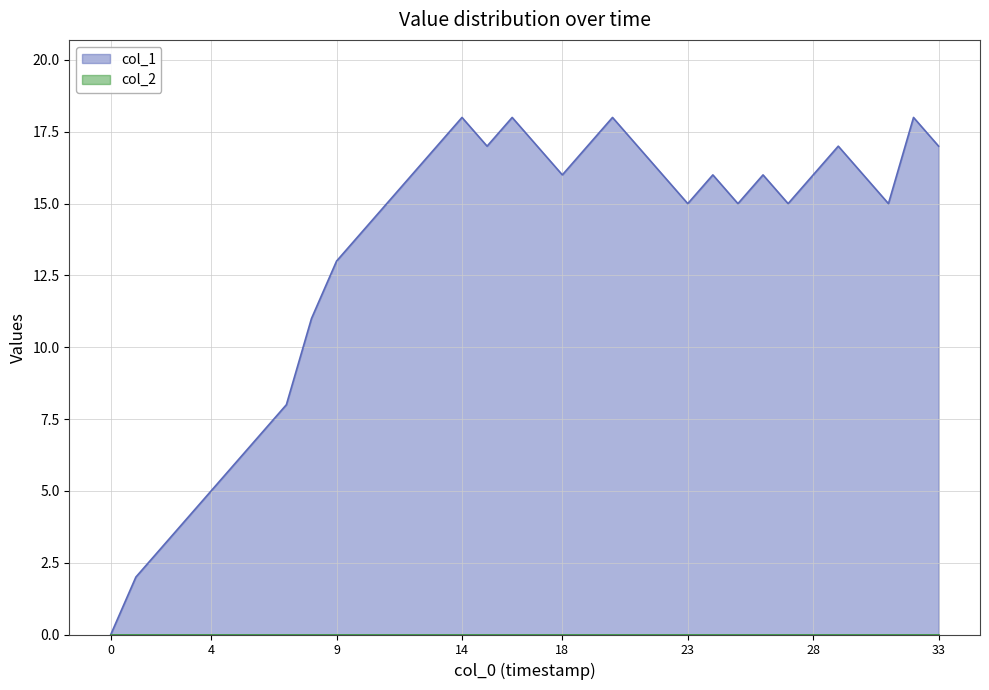

At which category does the data reach its first local valley?

15